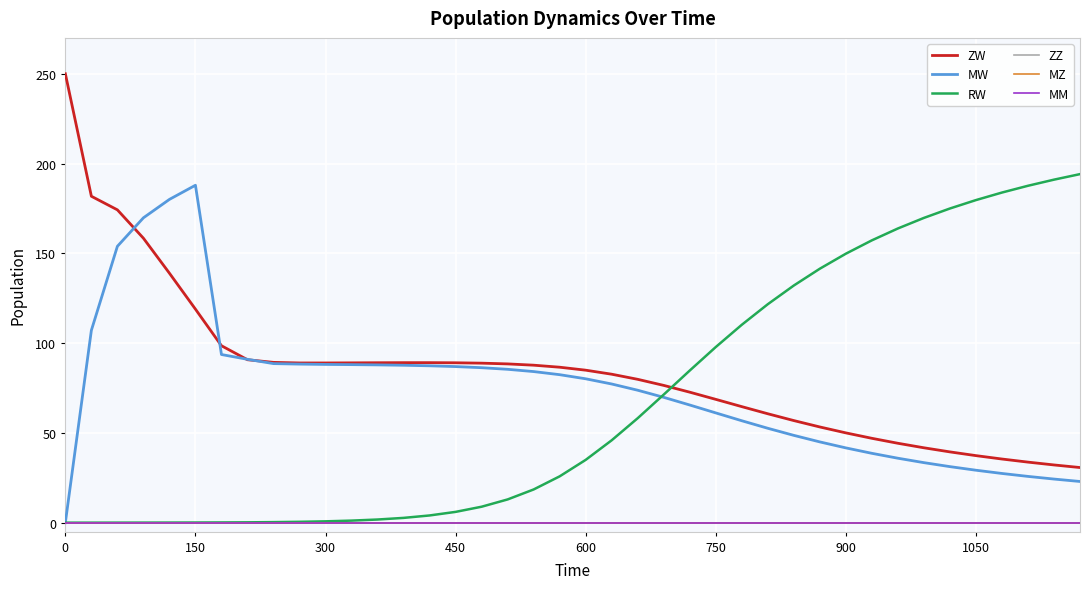

Reading right to left, list all the values displayed in this chart.

ZW: 30.7	32.1	33.7	35.4	37.3	39.4	41.7	44.2	47.0	50.0	53.3	56.9	60.7	64.6	68.7	72.7	76.5	79.8	82.7	84.9	86.6	87.7	88.4	88.8	89.0	89.1	89.1	89.1	89.0	88.9	88.9	89.3	90.7	98.5	118.9	138.9	158.4	174.2	181.8	250.0
MW: 22.9	24.3	25.8	27.4	29.2	31.2	33.4	35.9	38.6	41.6	45.0	48.6	52.6	56.8	61.1	65.5	69.8	73.8	77.2	80.1	82.4	84.2	85.4	86.3	86.9	87.4	87.7	87.9	88.0	88.1	88.3	88.6	91.0	93.6	187.9	180.0	169.8	153.9	107.1	0.0
RW: 194.1	191.0	187.6	183.9	179.7	175.0	169.7	163.8	157.2	149.8	141.4	132.1	121.7	110.2	97.8	84.7	71.3	58.2	45.9	35.0	25.8	18.5	12.9	8.9	6.0	4.0	2.7	1.7	1.1	0.7	0.5	0.3	0.2	0.1	0.1	0.1	0.0	0.0	0.0	0.0
ZZ: 0.0	0.0	0.0	0.0	0.0	0.0	0.0	0.0	0.0	0.0	0.0	0.0	0.0	0.0	0.0	0.0	0.0	0.0	0.0	0.0	0.0	0.0	0.0	0.0	0.0	0.0	0.0	0.0	0.0	0.0	0.0	0.0	0.0	0.0	0.0	0.0	0.0	0.0	0.0	0.0
MZ: 0.0	0.0	0.0	0.0	0.0	0.0	0.0	0.0	0.0	0.0	0.0	0.0	0.0	0.0	0.0	0.0	0.0	0.0	0.0	0.0	0.0	0.0	0.0	0.0	0.0	0.0	0.0	0.0	0.0	0.0	0.0	0.0	0.0	0.0	0.0	0.0	0.0	0.0	0.0	0.0
MM: 0.0	0.0	0.0	0.0	0.0	0.0	0.0	0.0	0.0	0.0	0.0	0.0	0.0	0.0	0.0	0.0	0.0	0.0	0.0	0.0	0.0	0.0	0.0	0.0	0.0	0.0	0.0	0.0	0.0	0.0	0.0	0.0	0.0	0.0	0.0	0.0	0.0	0.0	0.0	0.0